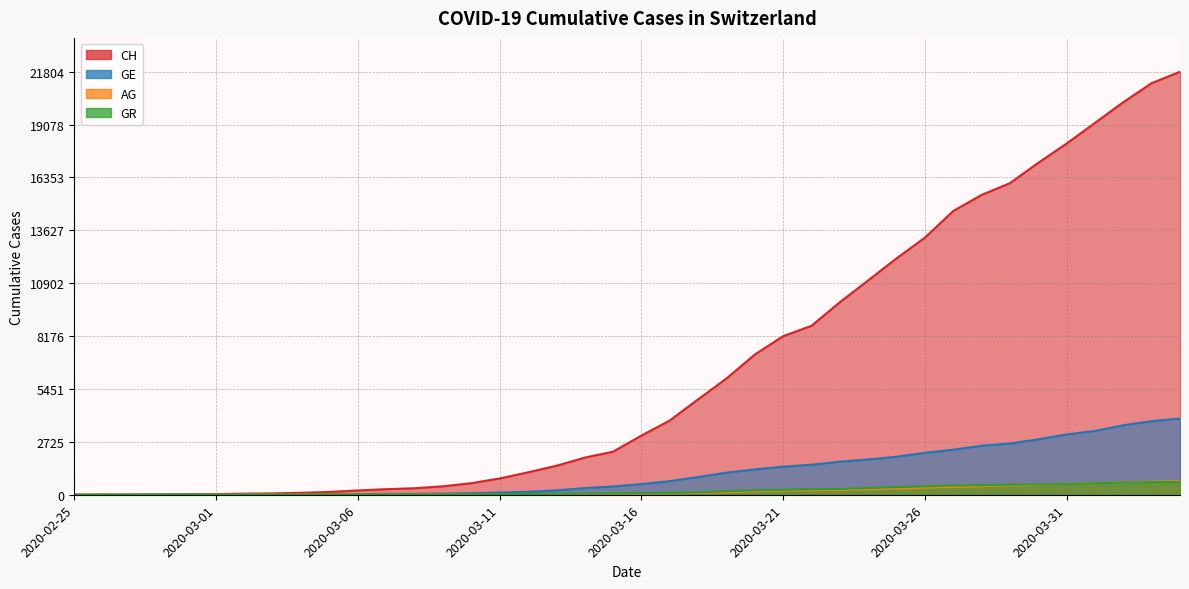

The GR series shows 854 at 2020-04-02. True or false?

False